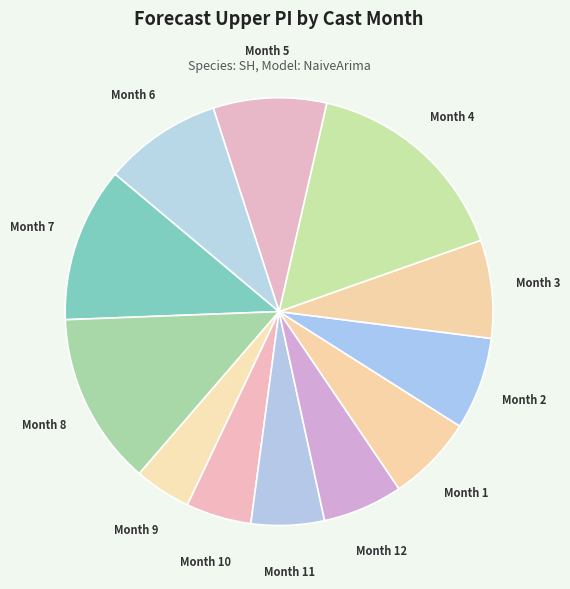

Is there a majority slice in this chart?

No